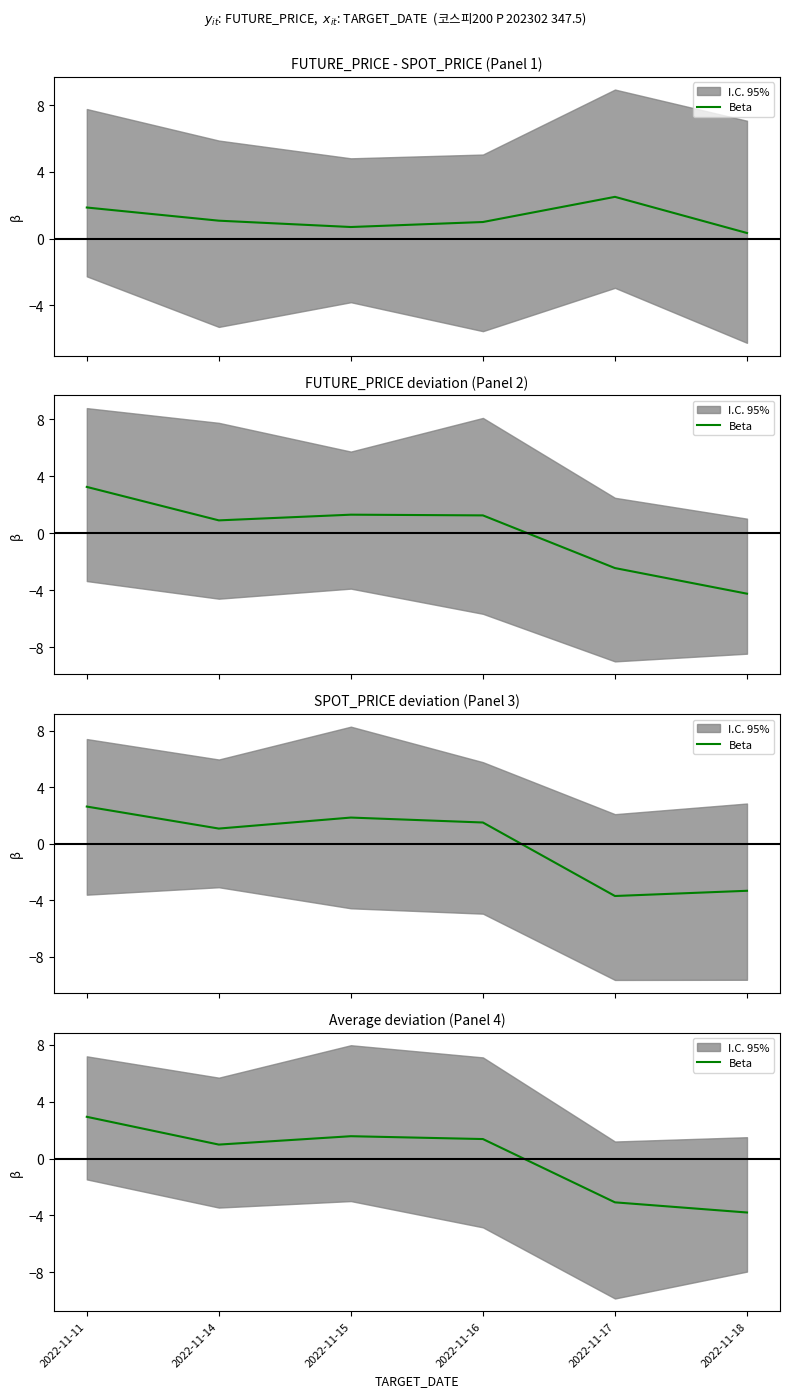

Reading right to left, extract all data points from this chart.

2022-11-18=-3.8	2022-11-17=-3.1	2022-11-16=1.4	2022-11-15=1.6	2022-11-14=1.0	2022-11-11=2.9